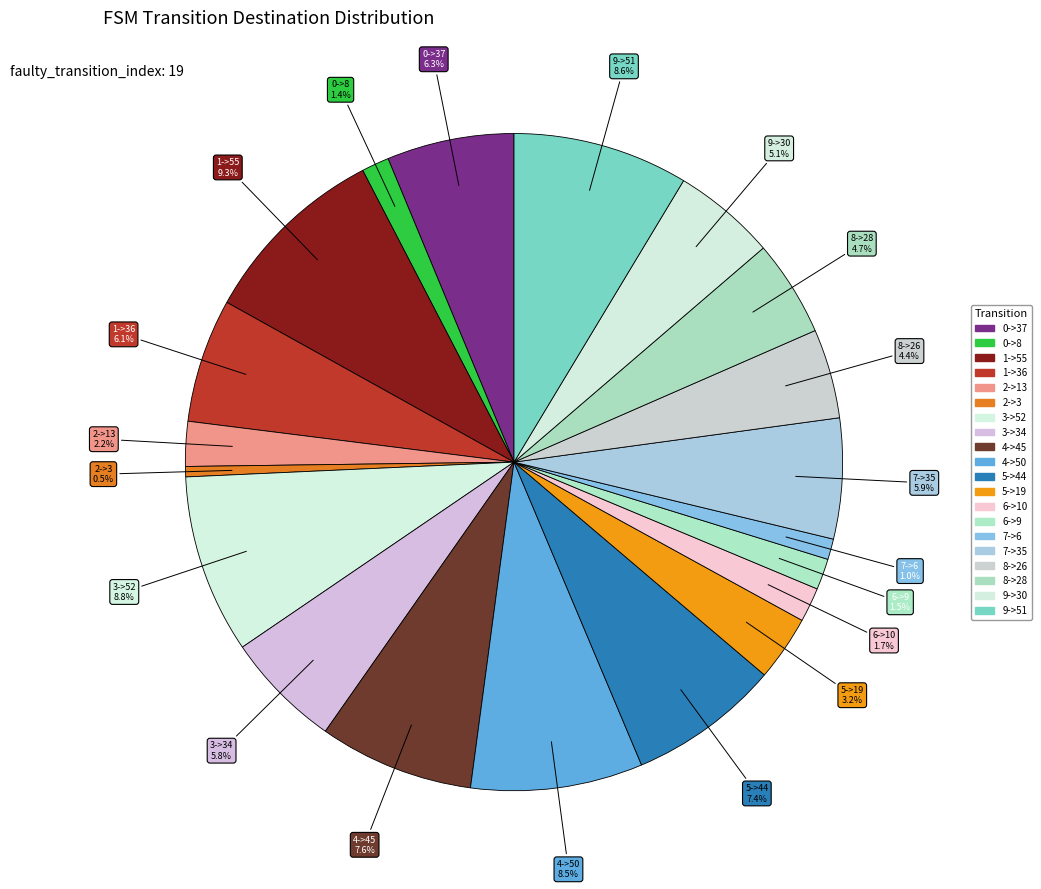

To the nearest percent, what is the average slice percentage?

5%